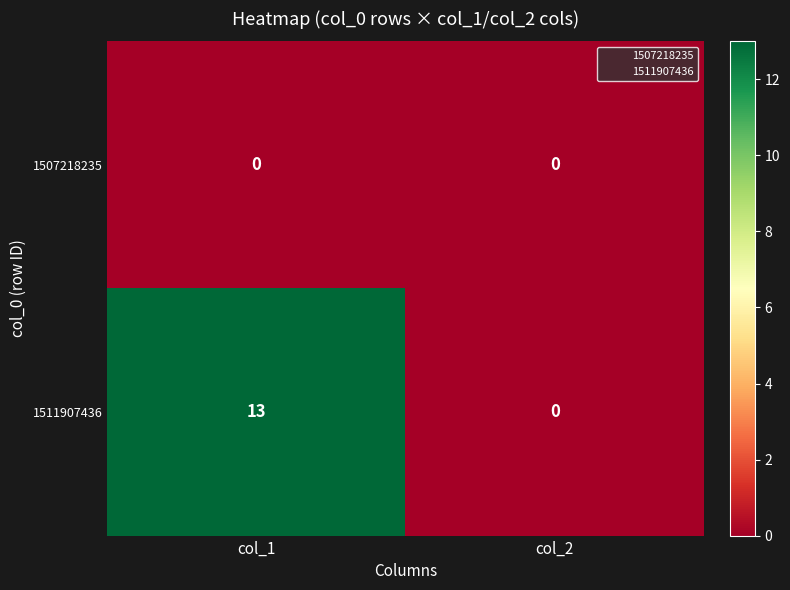

At which label is 1511907436 closest to 6?

col_2